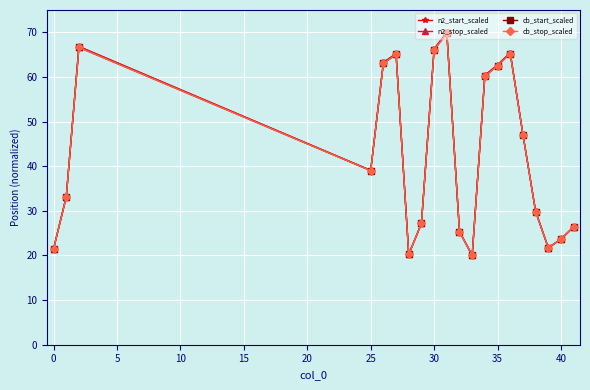

In n2_stop_scaled, how many points are higher than both neighbors (excluding endpoints)?

4